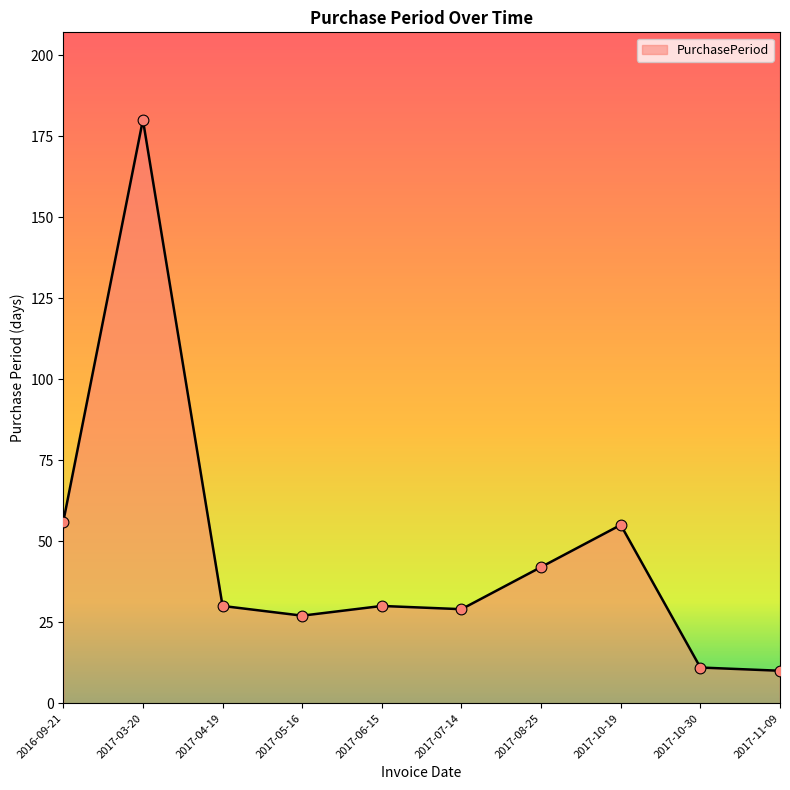

What is the ratio of the value at 2017-11-09 to the value at 2017-07-14?

0.3